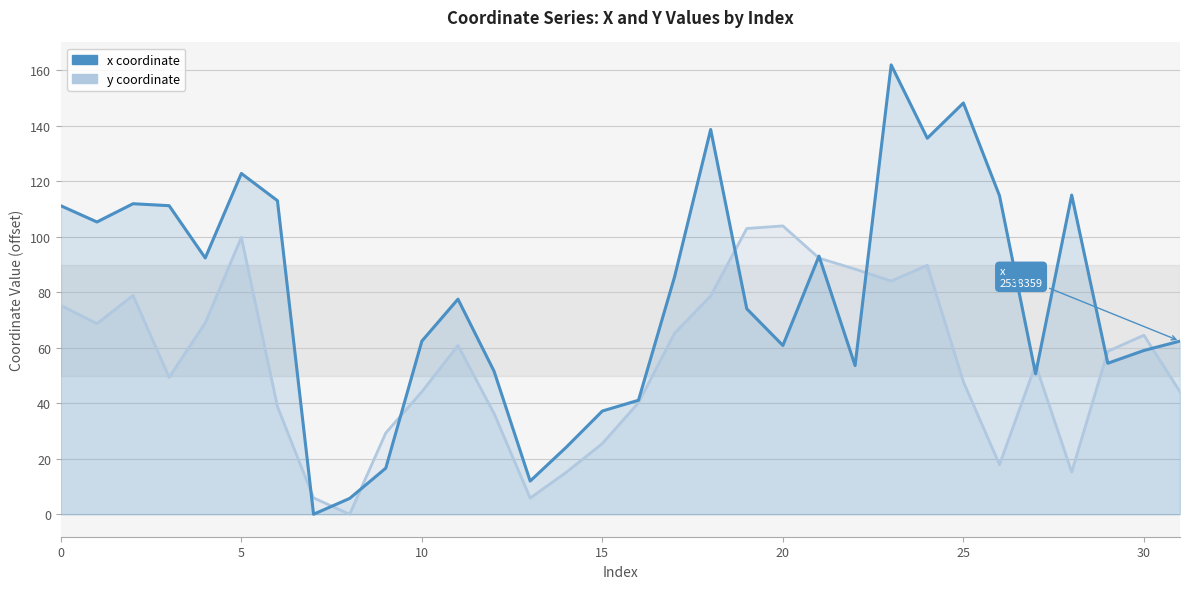

Between 30 and 17, which is larger?

17